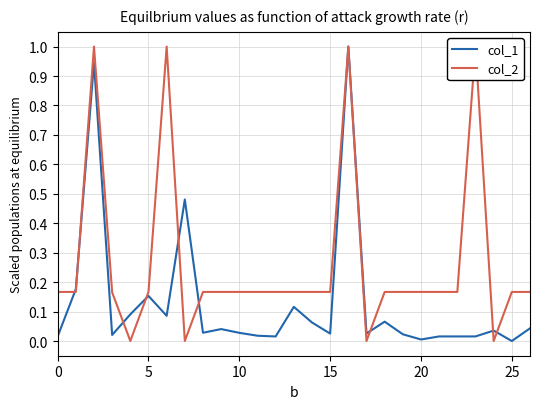

At how many categories does at least one series exceed 0?

27